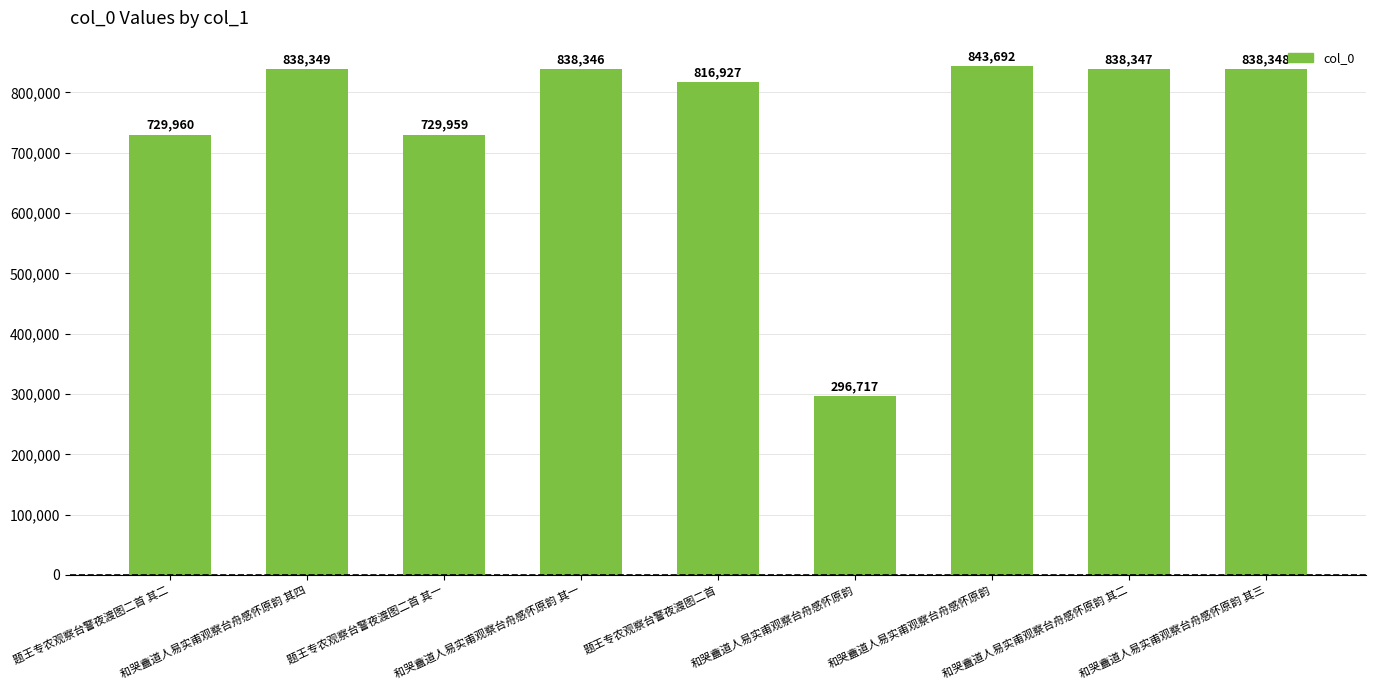

How many values are below 838346?

4